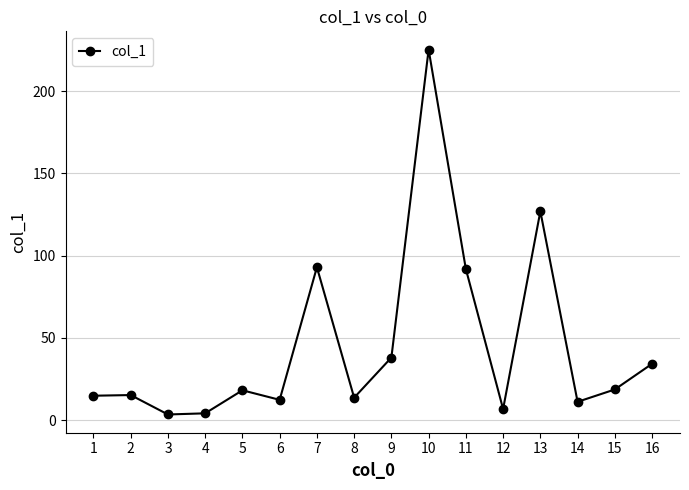

At which label is the value closest to 114?

13